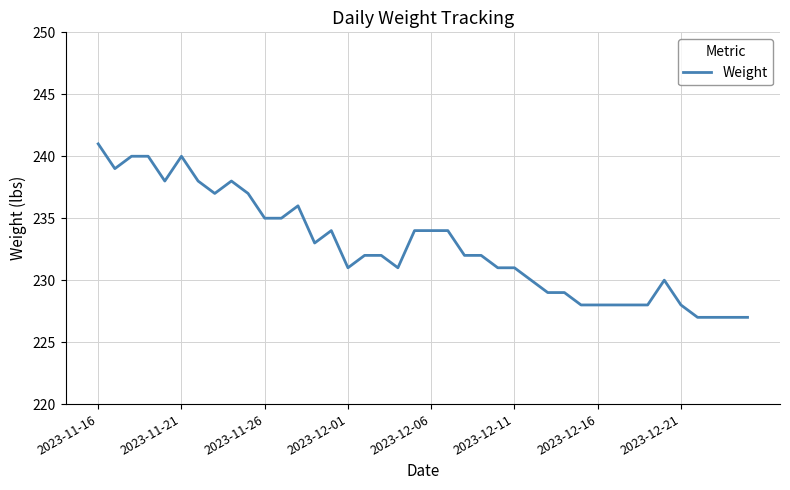

What is the difference between the maximum and minimum values?

14